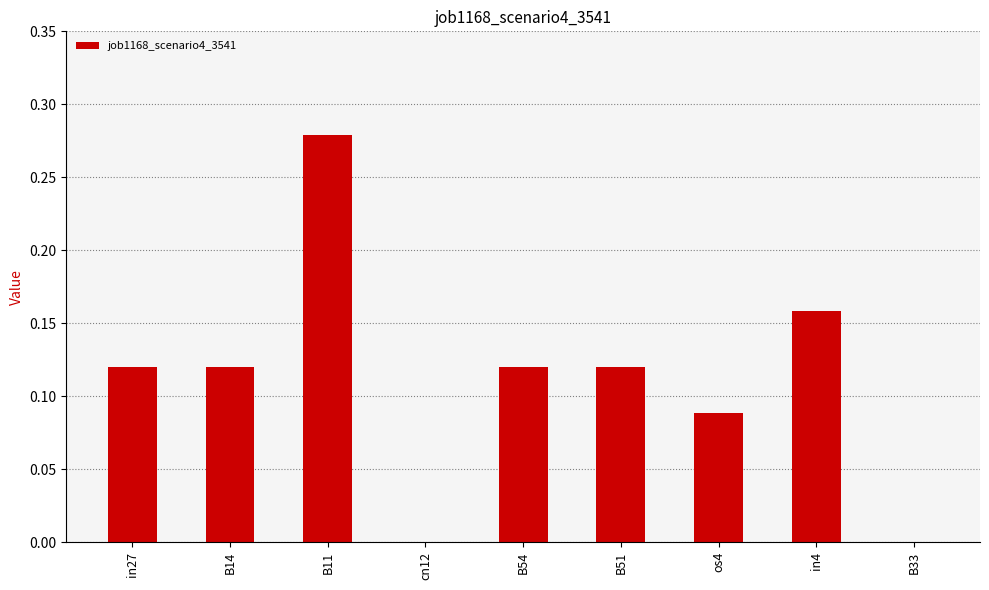

What is the sum of the values at in27 and B11?

0.4